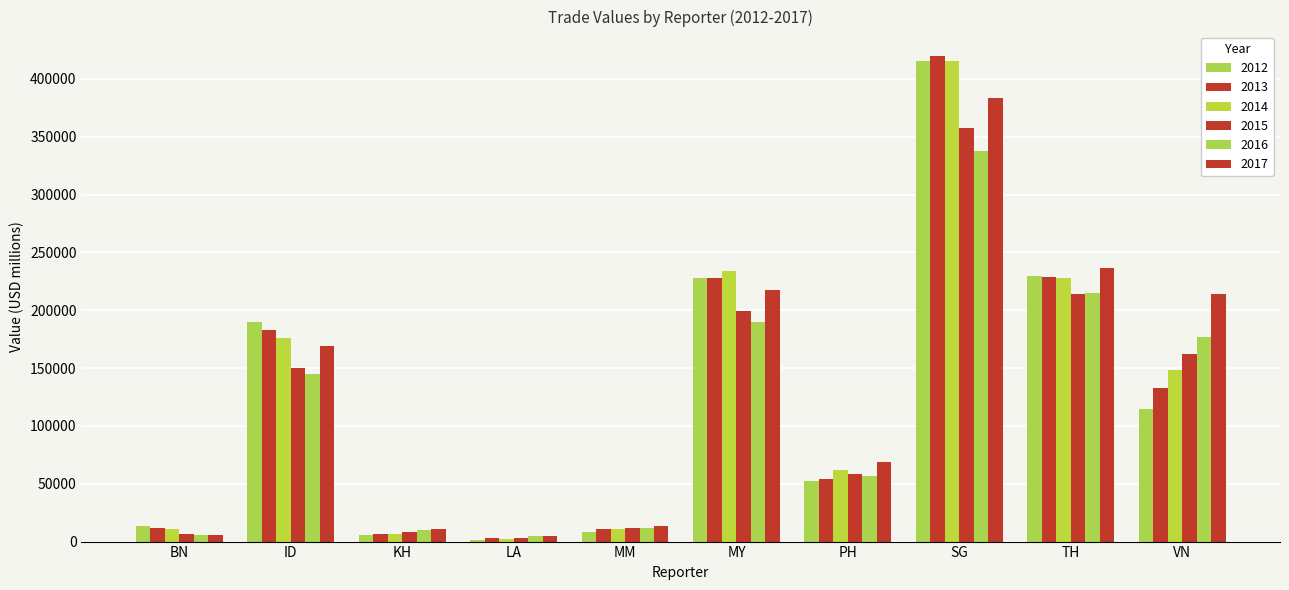

How many bars are there in each group?

6